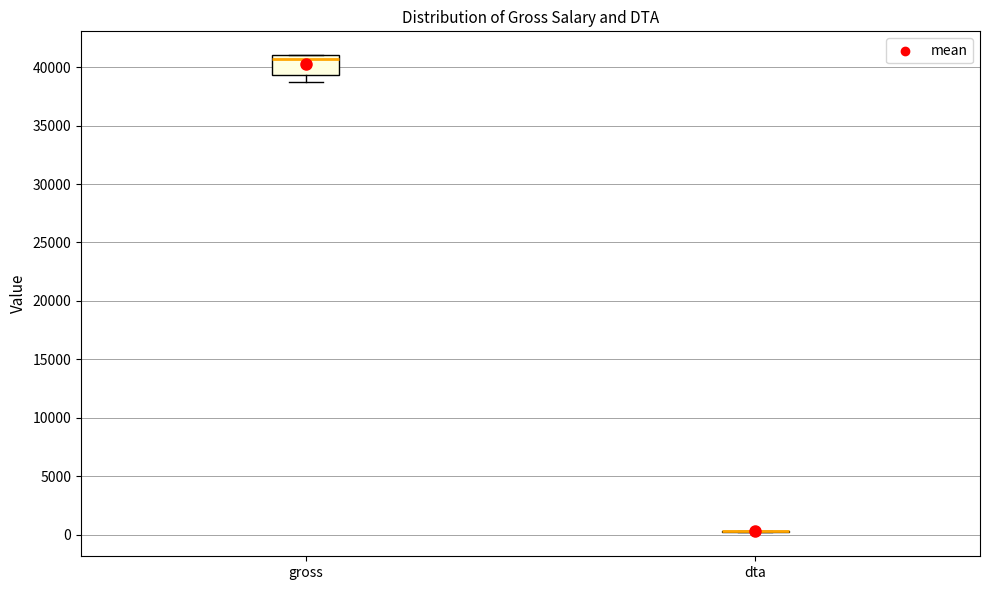

Reading left to right, read every box against the y-axis: the position of its median line, the range the box covers, and the ends of its whiskers. The values are not printed on the chart, so give them approximately, as read against the axis.

gross: median 40500, box 39500 to 41000, whiskers 38500 to 41000
dta: box collapsed to a line at 500, whiskers 0 to 500